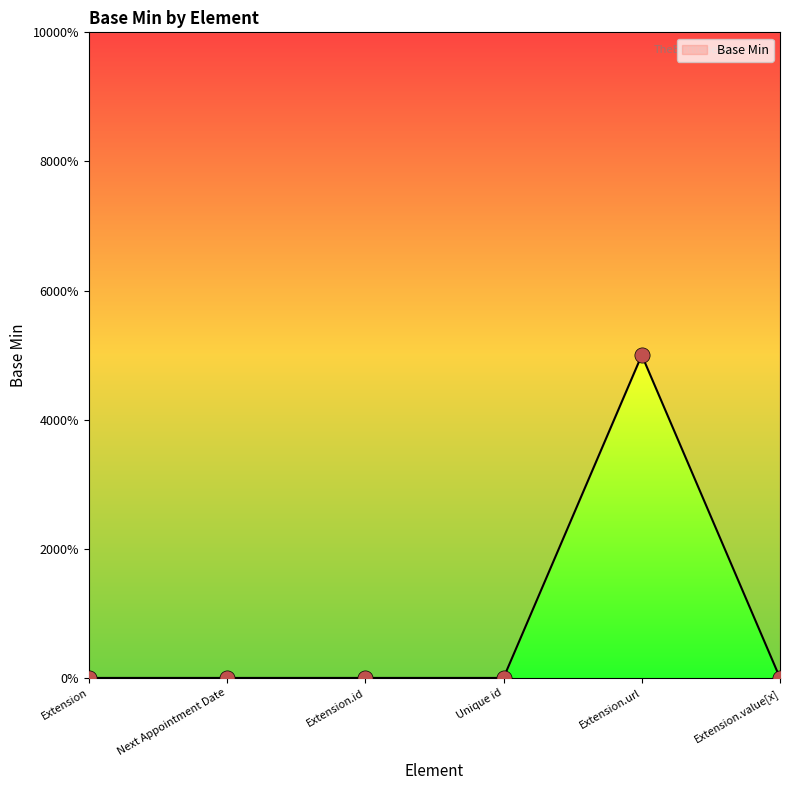

What is the change in value from Extension.id to Extension.url?

+1